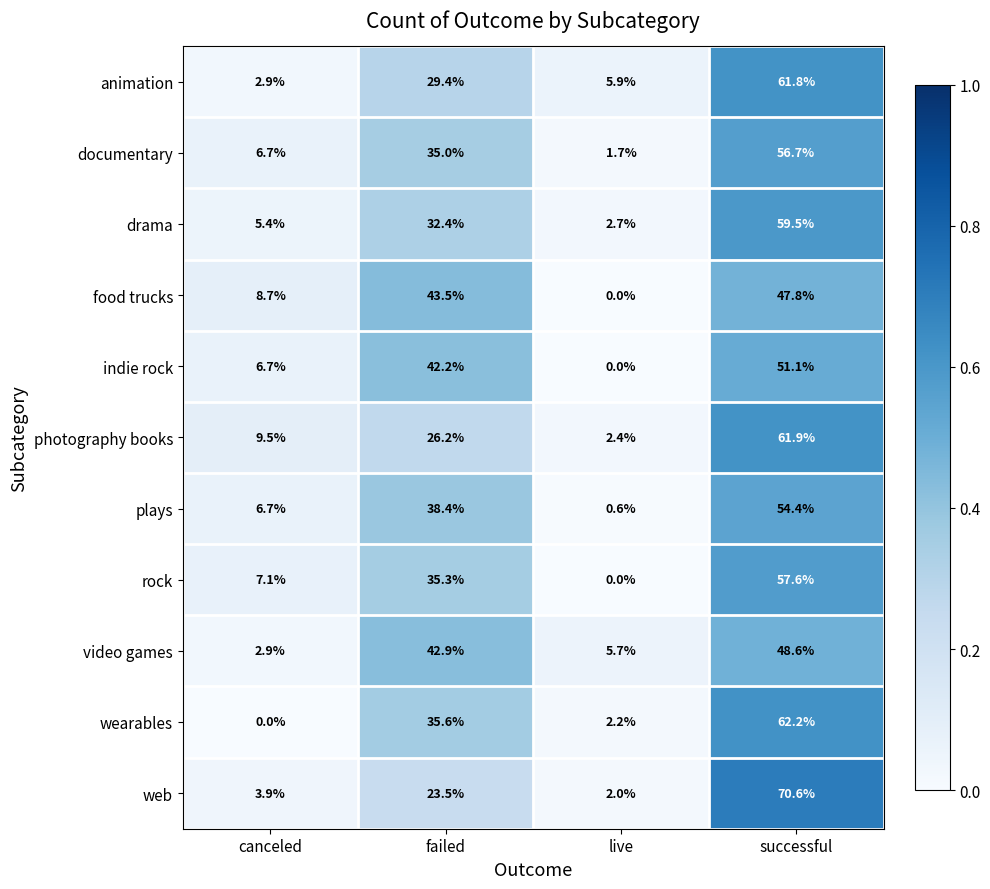

At which label is web closest to 36?

failed